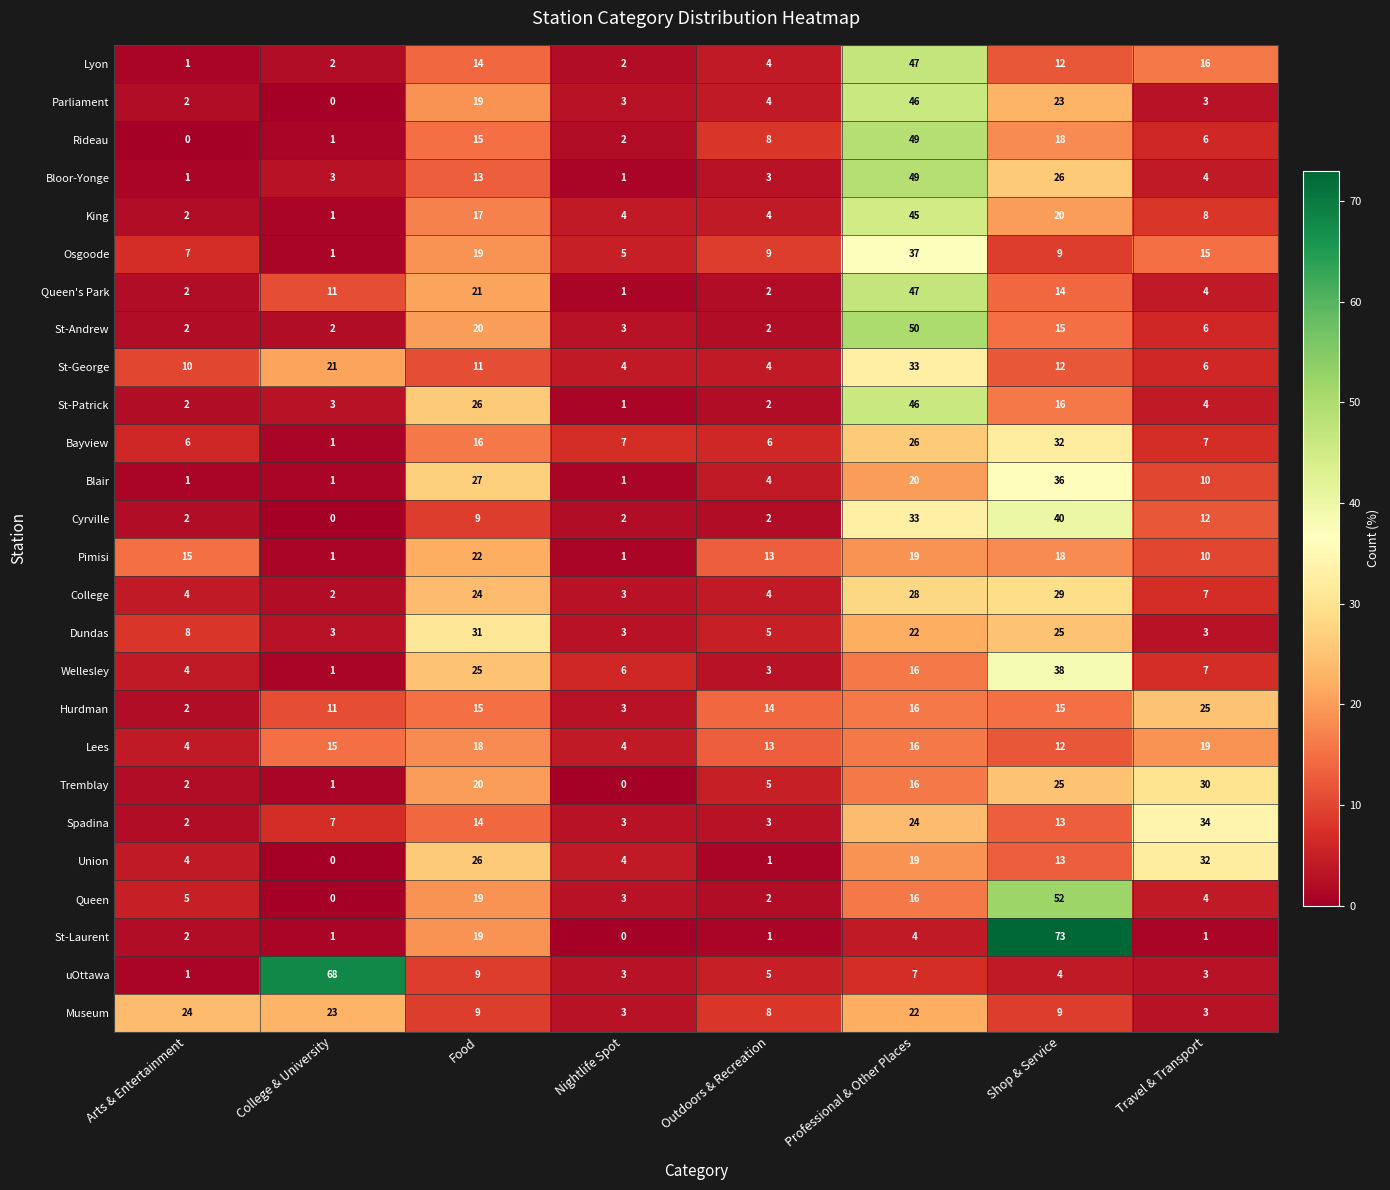

The Bloor-Yonge series shows 4 at Travel & Transport. True or false?

True